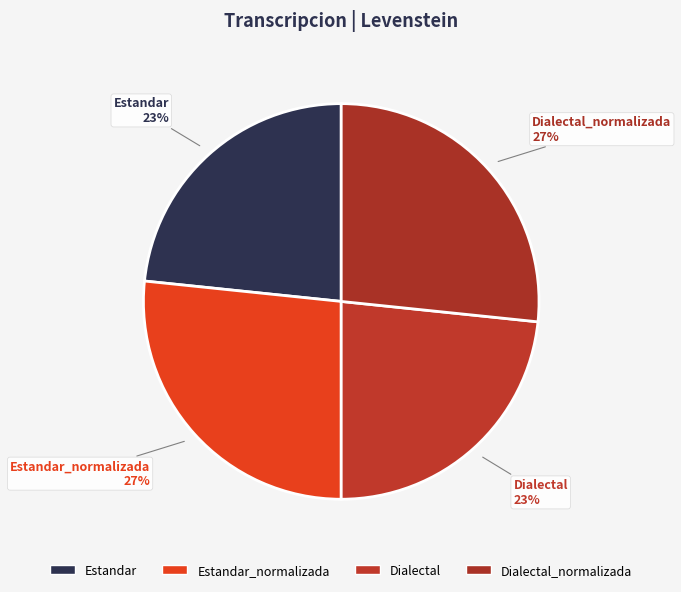

Is it true that Estandar is 38% of the pie?

False